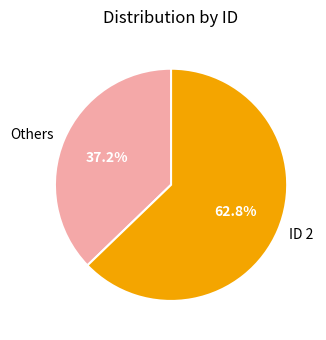

What percentage do ID 2 and Others together represent?

100.0%